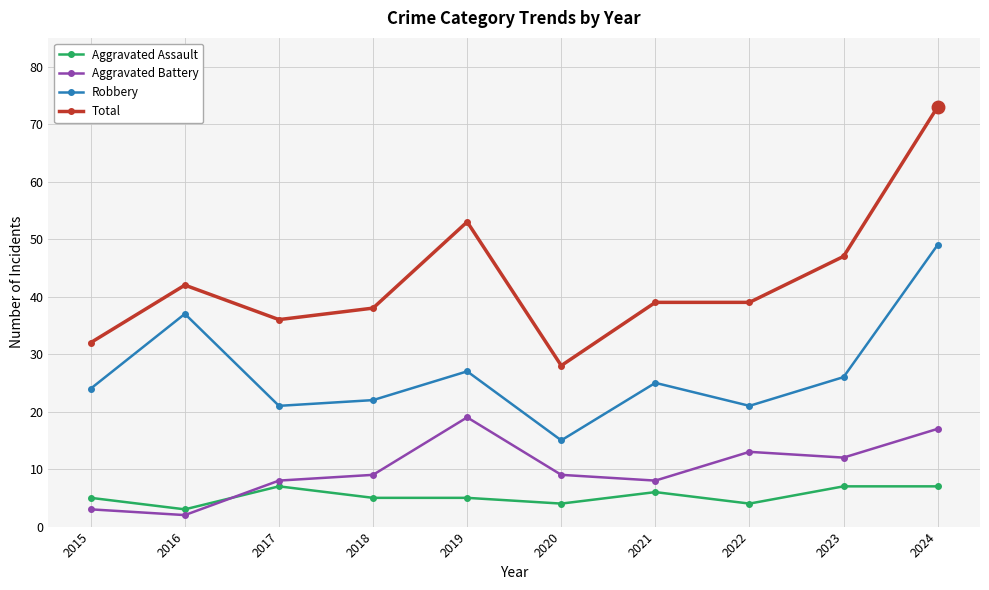

What is the difference between the highest and lowest values at 2021?

33